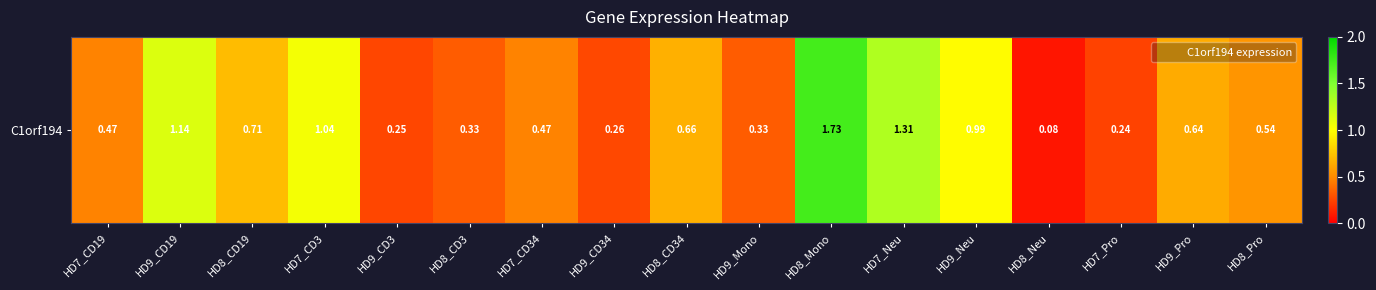

What is the smallest value displayed?

0.1